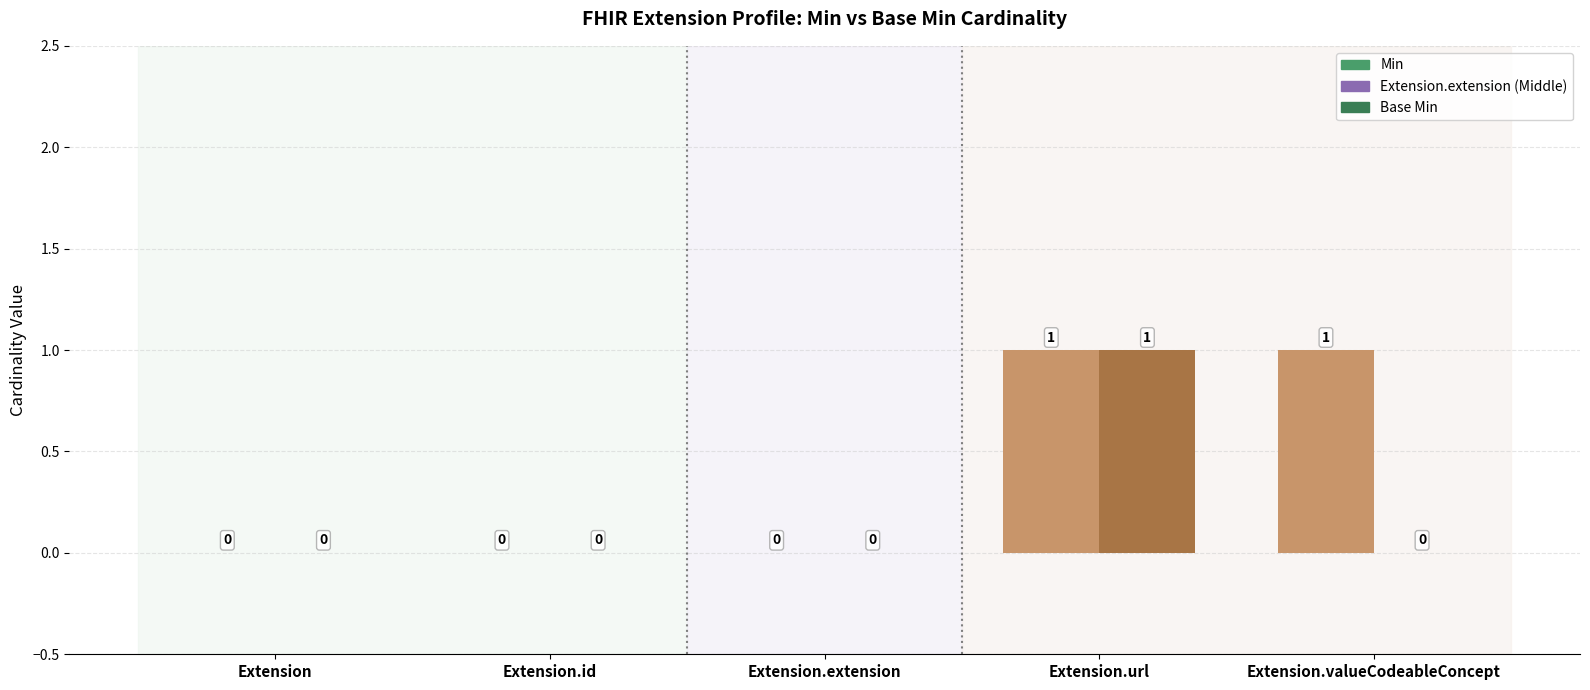

What is the label of the 2nd bar from the left?

Extension.id